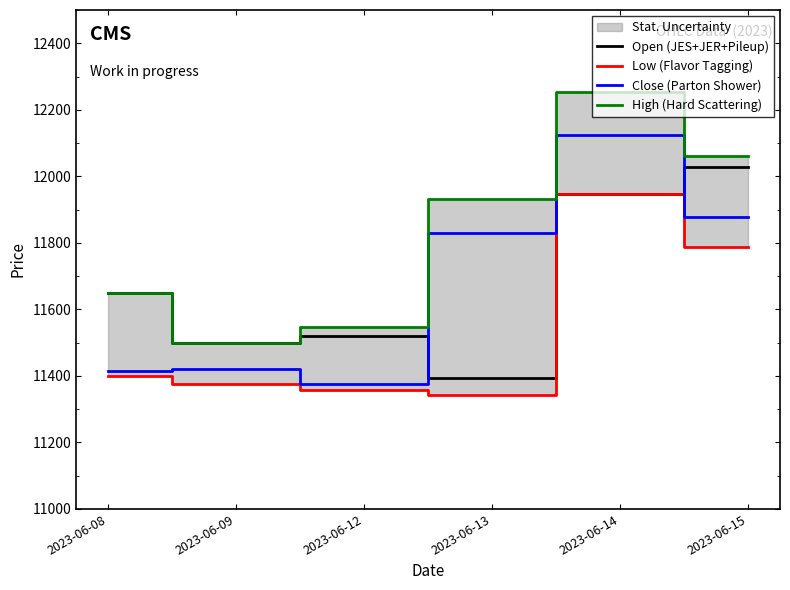

True or false: Low (Flavor Tagging) and High (Hard Scattering) intersect in this chart.

False